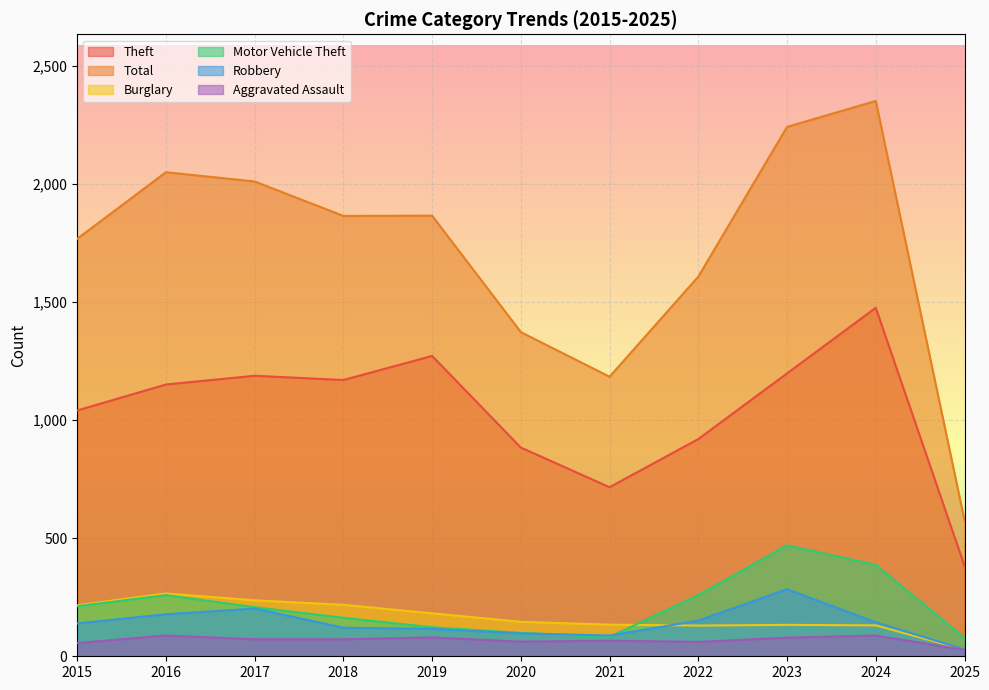

The Robbery series shows 186 at 2015. True or false?

False